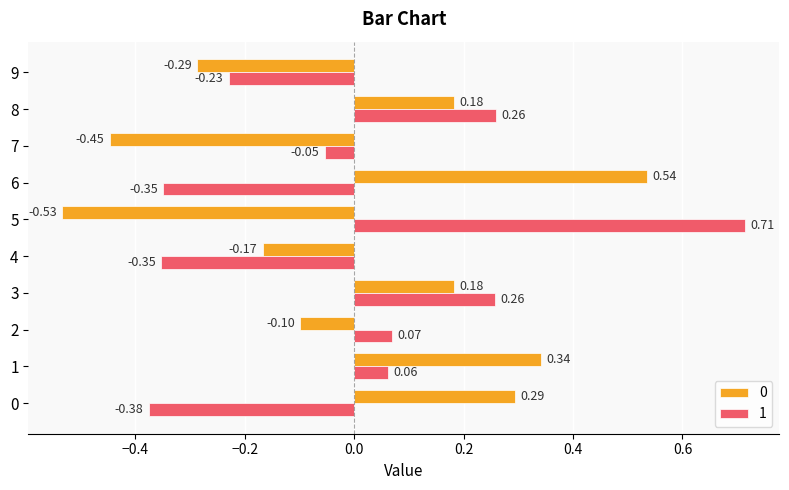

Rank the series by their average value, from lowest to highest.

0, 1